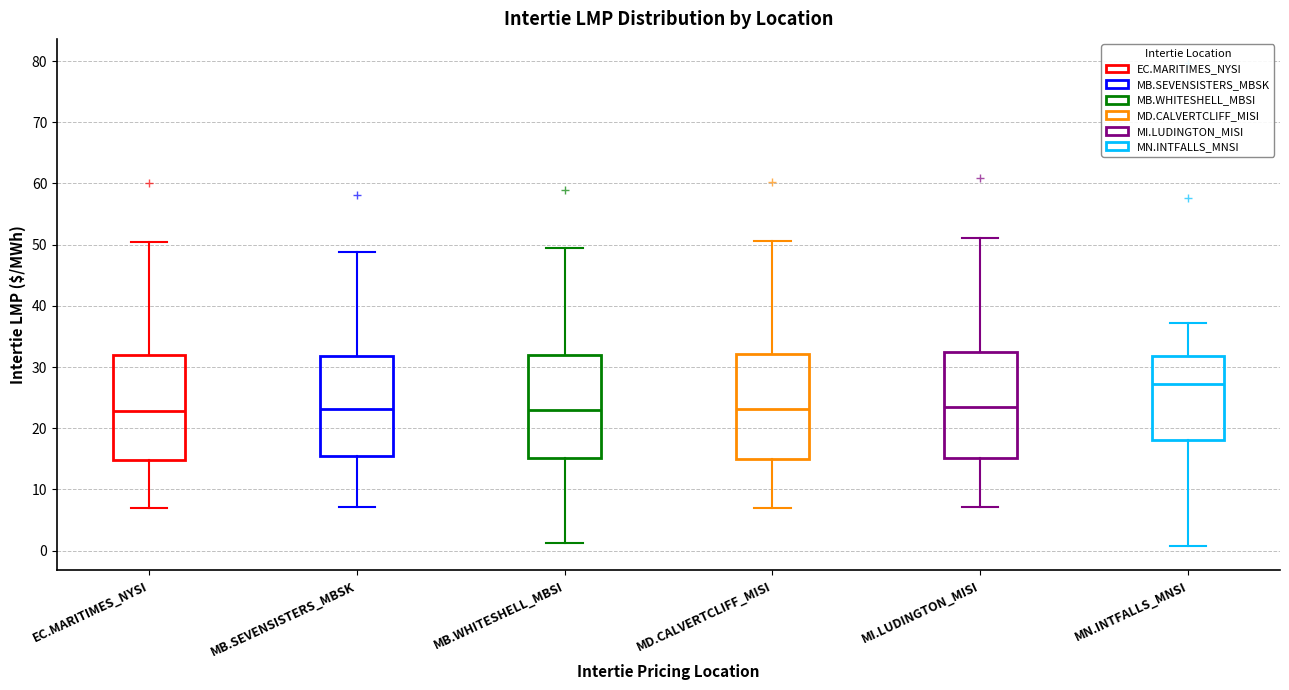

Where does the lower whisker of the box for MD.CALVERTCLIFF_MISI end on the y-axis? The values are not printed on the chart, so give them approximately, as read against the axis.

7